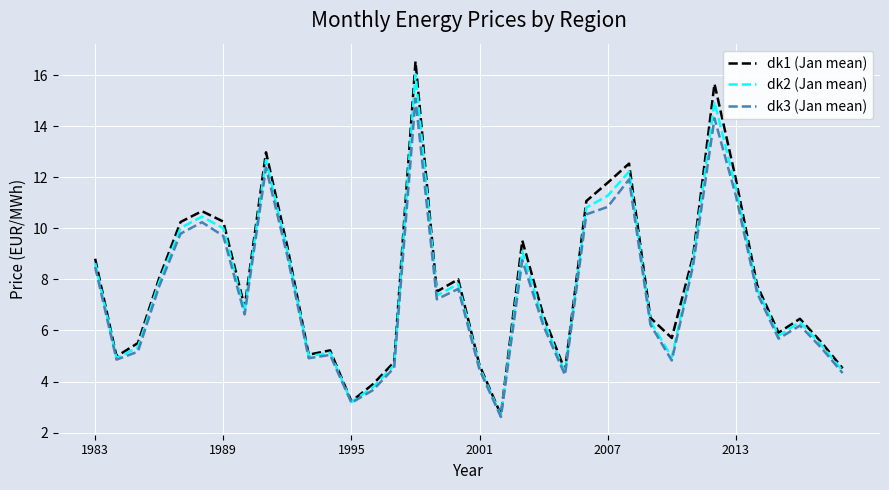

What is the minimum value for dk1 (Jan mean)?

2.7